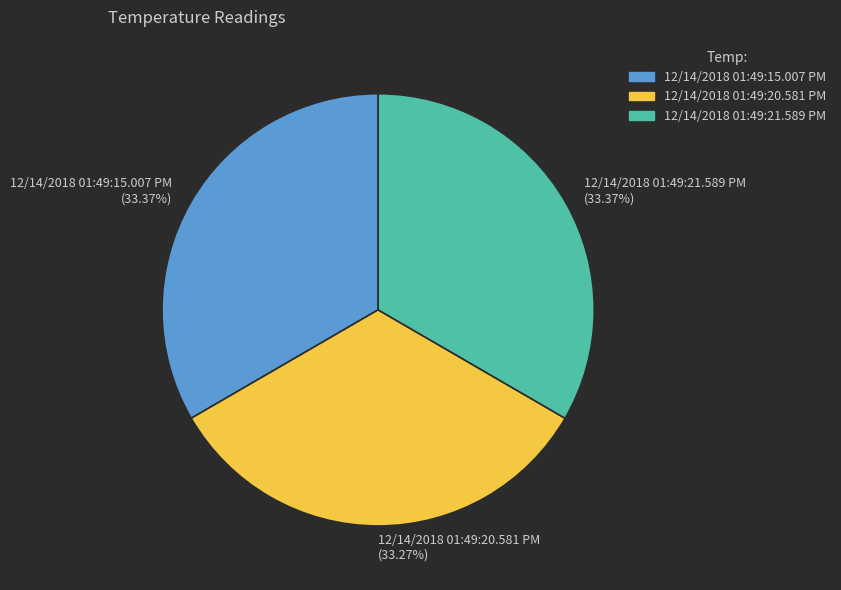

What is the ratio of the value at 12/14/2018 01:49:21.589 PM (33.37%) to the value at 12/14/2018 01:49:20.581 PM (33.27%)?

1.0